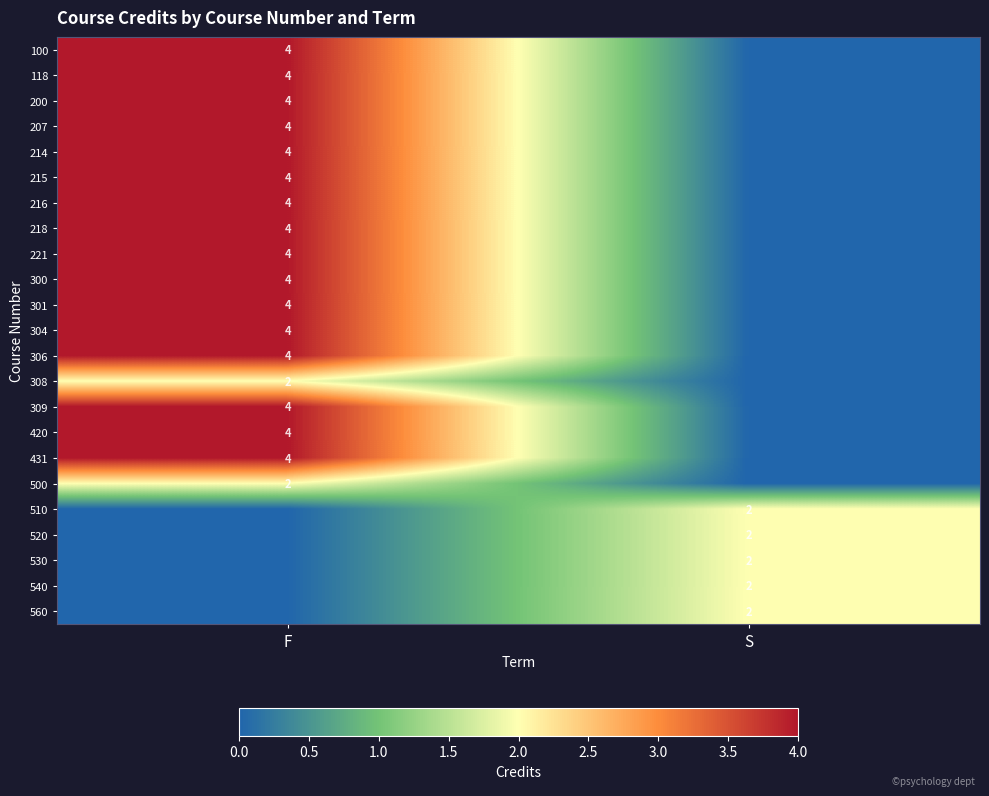

At how many categories does at least one series exceed 1?

2